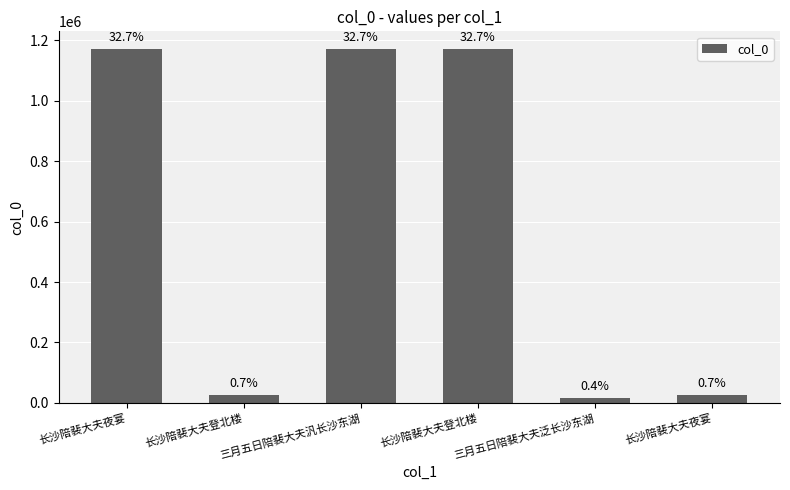

Does the chart contain any negative values?

No